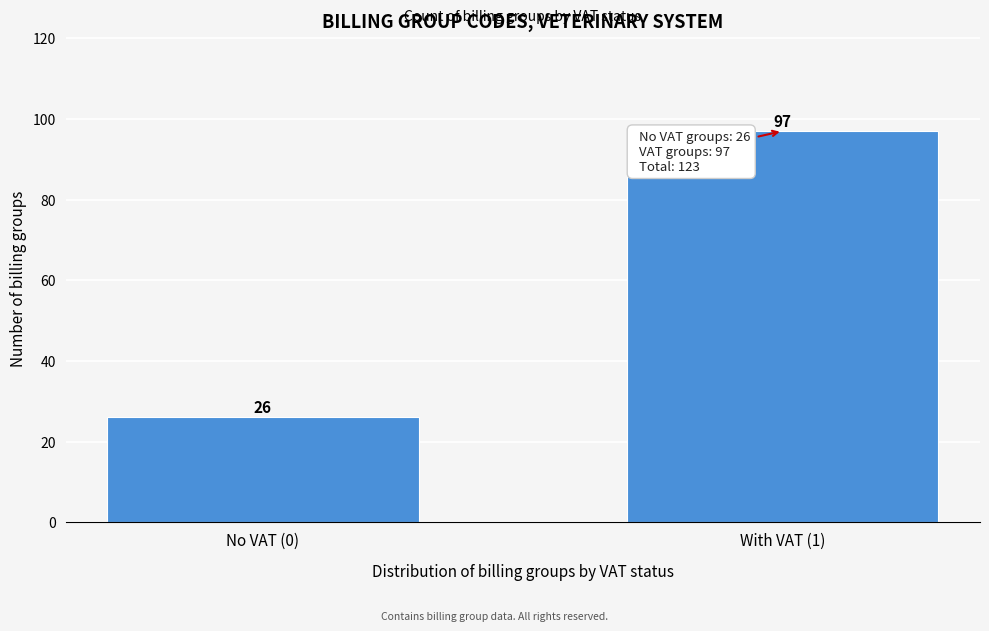

Reading left to right, transcribe all the data shown in this chart.

No VAT (0)=26	With VAT (1)=97